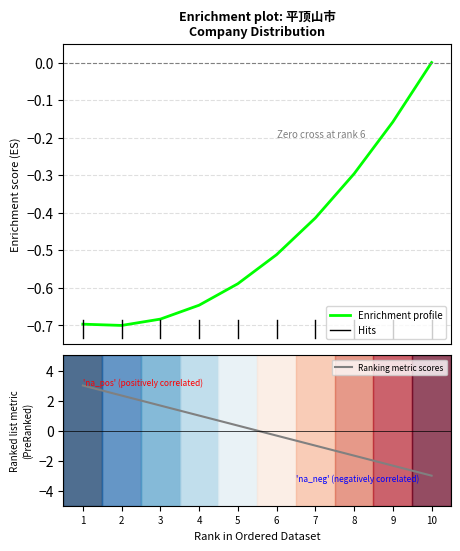

How many values in Ranking metric scores are below zero?

5